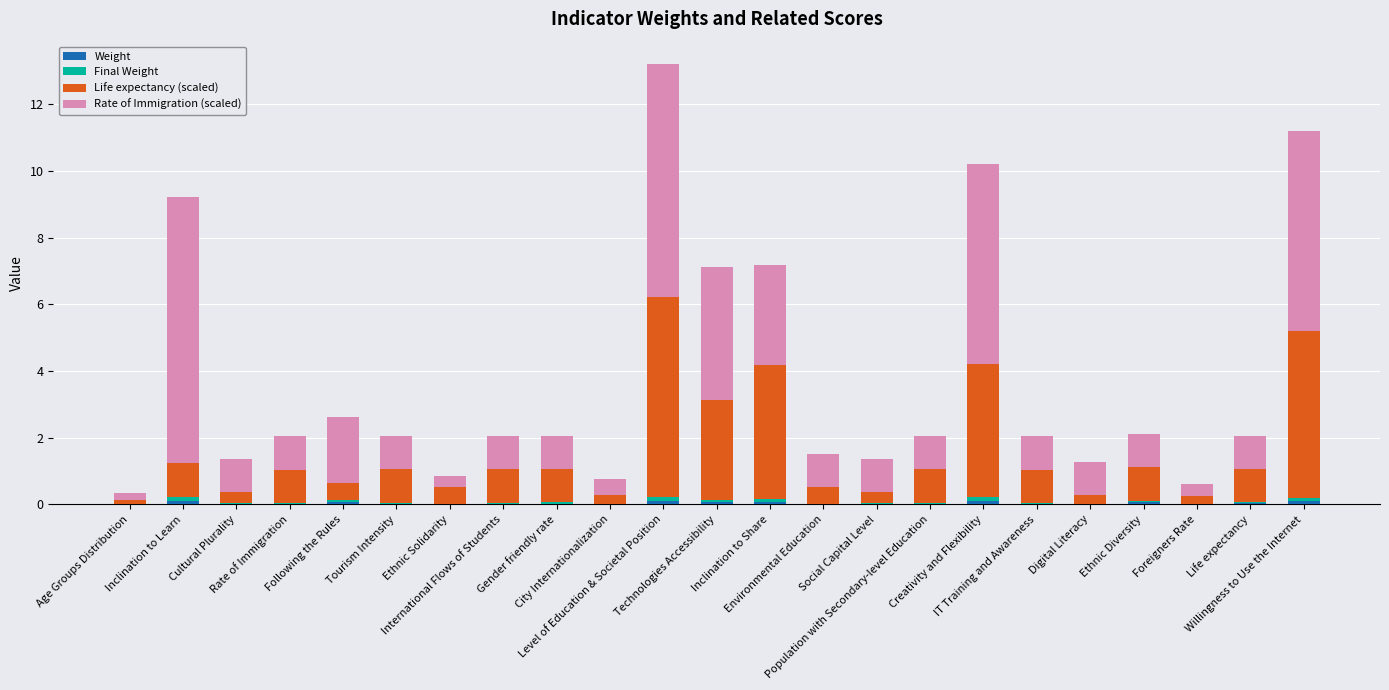

The value of Weight at Level of Education & Societal Position is 0.2. True or false?

False